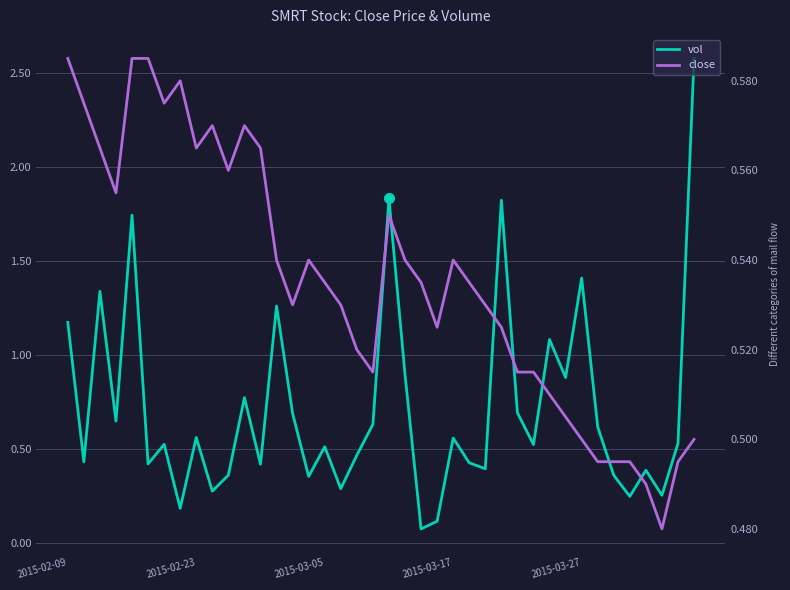

What is the value of the vol point at the 6th from the left?

0.4